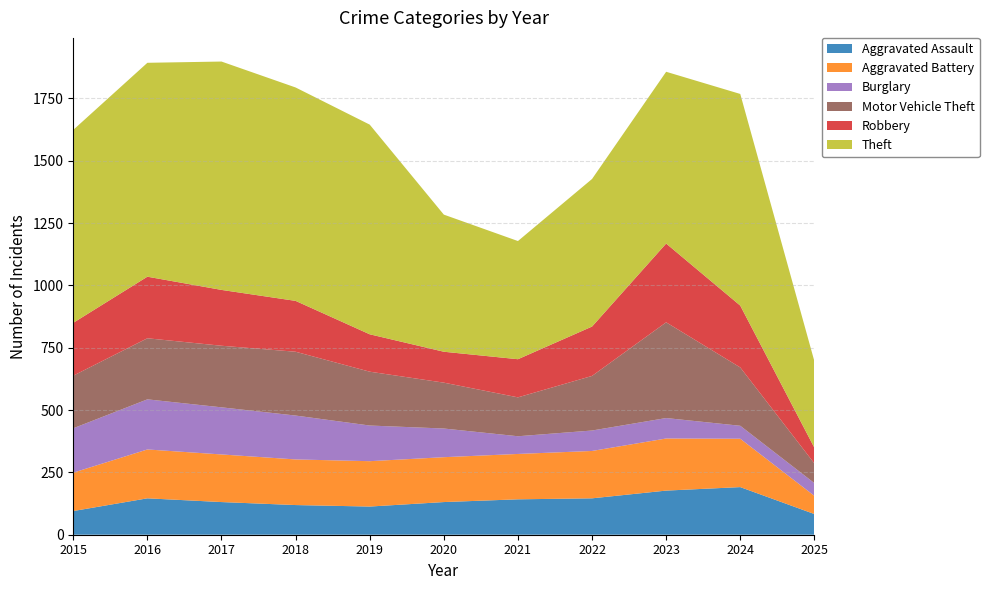

Reading right to left, extract all data points from this chart.

Aggravated Assault: 2025=83	2024=191	2023=177	2022=146	2021=142	2020=131	2019=113	2018=119	2017=131	2016=146	2015=95
Aggravated Battery: 2025=73	2024=194	2023=209	2022=190	2021=182	2020=180	2019=182	2018=183	2017=191	2016=196	2015=154
Burglary: 2025=51	2024=52	2023=82	2022=82	2021=71	2020=115	2019=143	2018=176	2017=189	2016=201	2015=178
Motor Vehicle Theft: 2025=79	2024=234	2023=384	2022=219	2021=156	2020=184	2019=216	2018=256	2017=247	2016=245	2015=211
Robbery: 2025=63	2024=248	2023=316	2022=198	2021=153	2020=124	2019=150	2018=204	2017=224	2016=247	2015=212
Theft: 2025=347	2024=849	2023=689	2022=592	2021=474	2020=550	2019=841	2018=856	2017=916	2016=858	2015=774